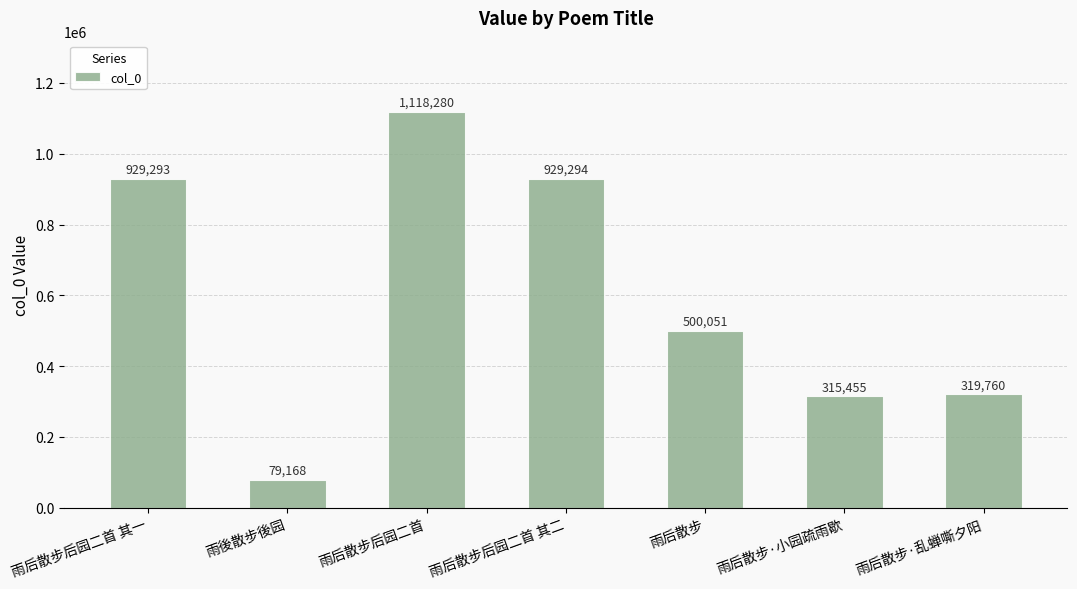

How many bars are there in total?

7